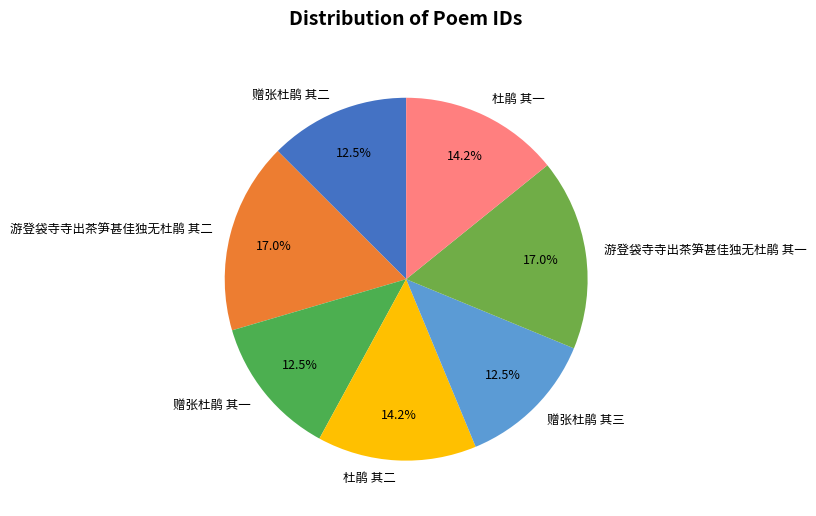

The 杜鹃 其一 slice represents 14% of the pie. True or false?

True